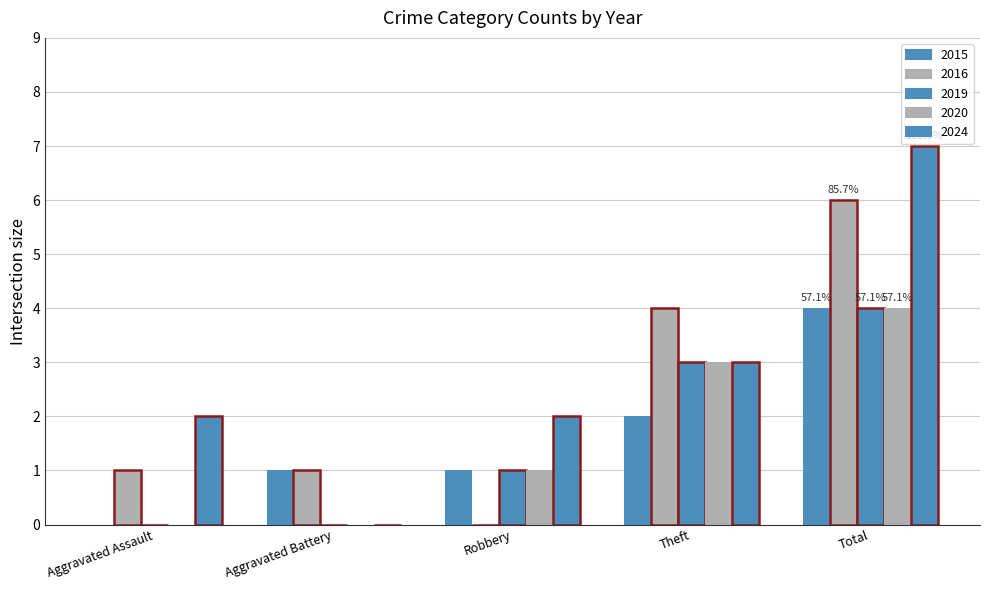

Are the bars horizontal?

No